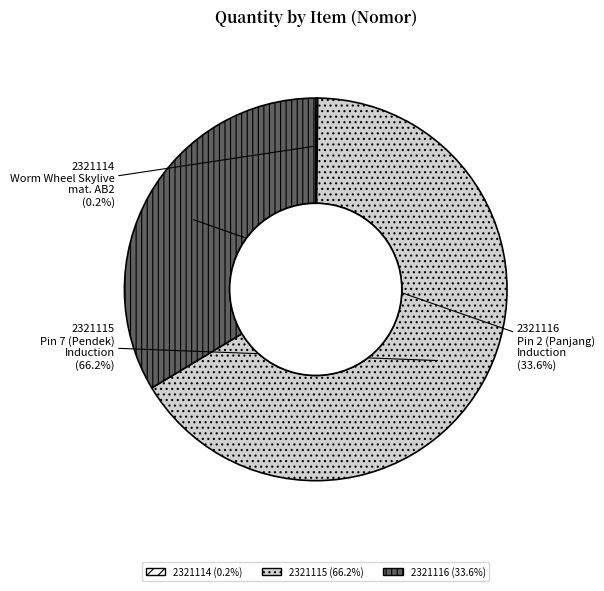

Which category has the biggest portion of the pie?

2321115